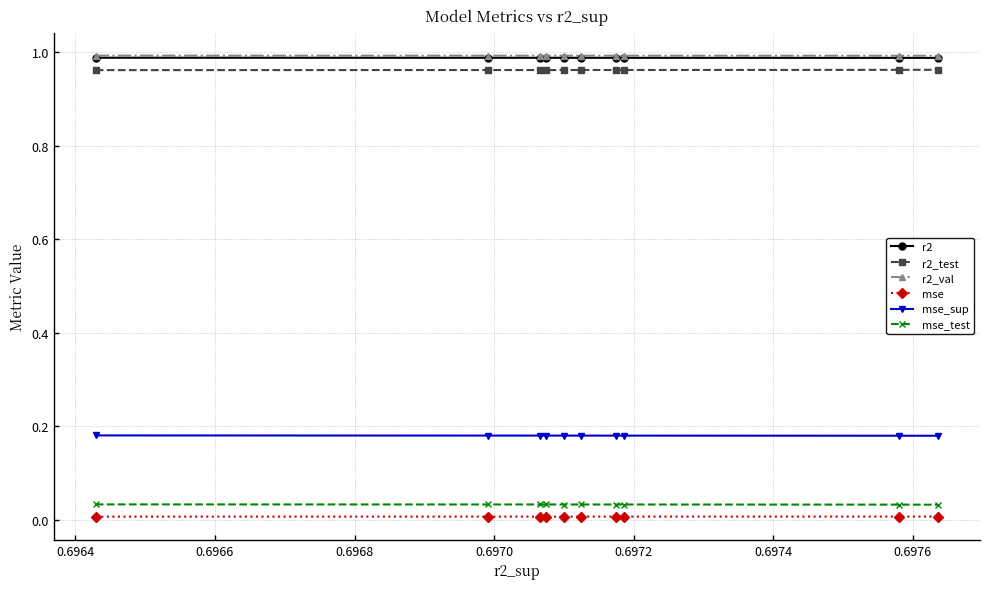

True or false: mse_test and mse_sup cross at least once.

False